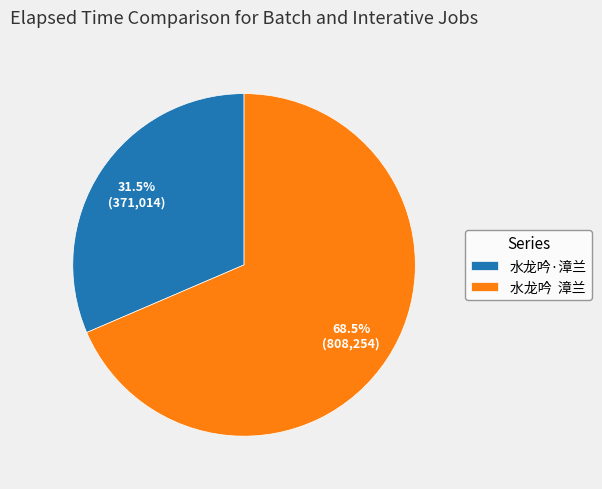

Which slice represents more than half of the pie?

水龙吟 漳兰